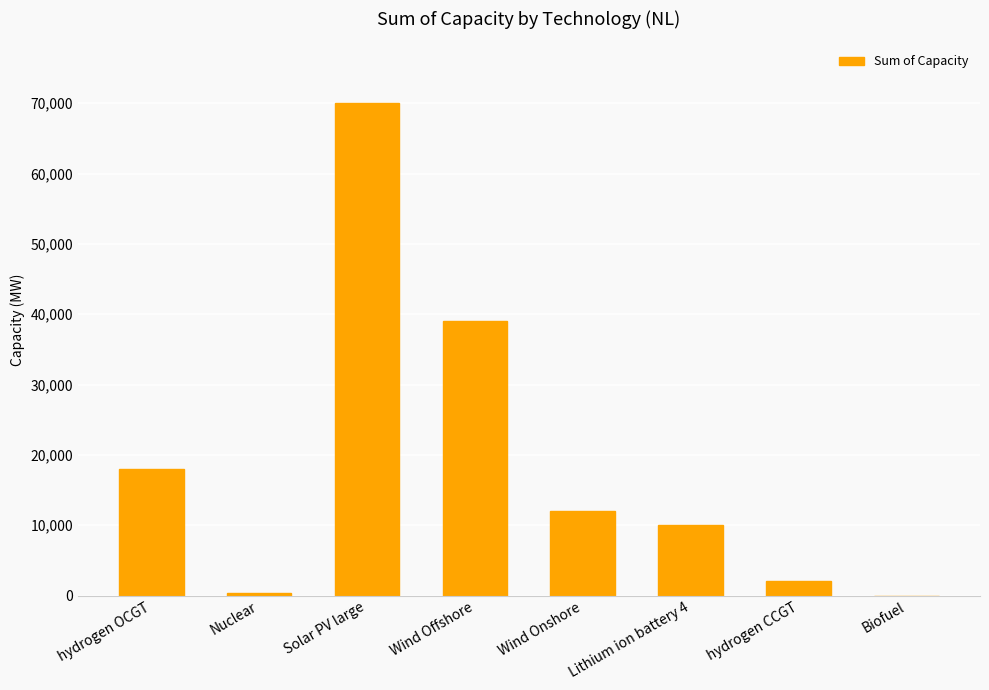

At which category does the chart reach its peak across all series?

Solar PV large